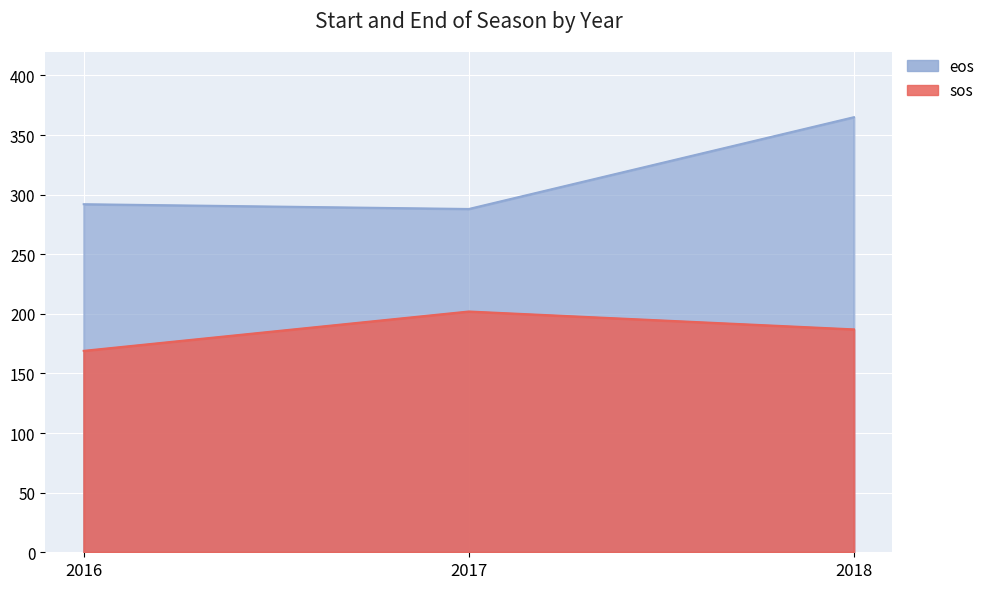

Is the value of eos at 2018 greater than the value of sos at 2018?

Yes